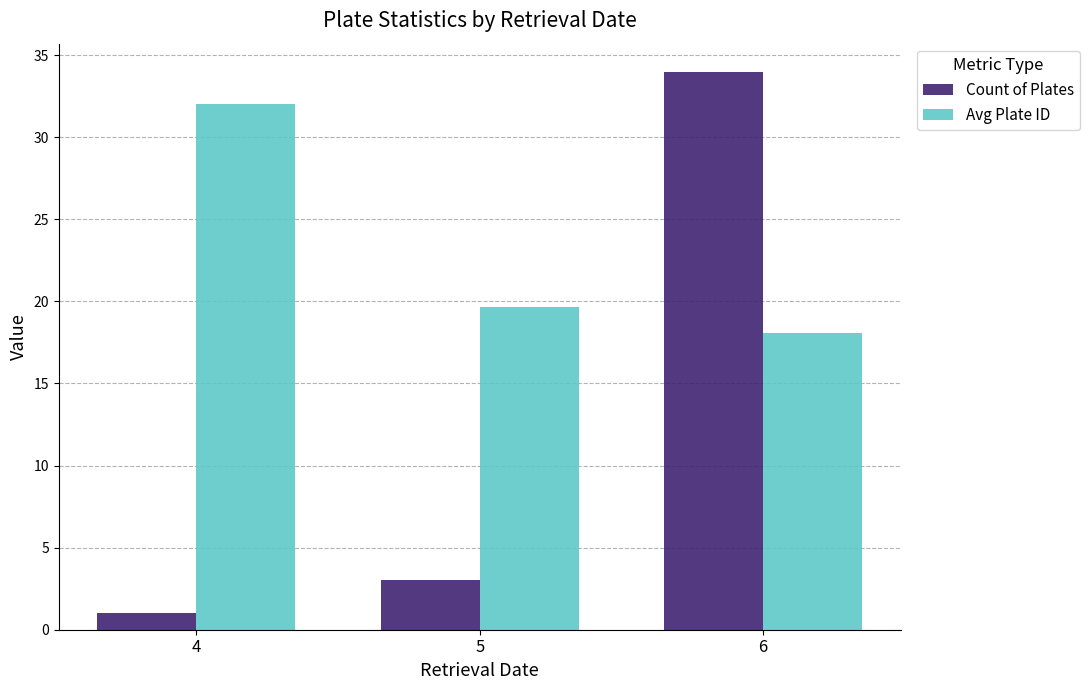

Reading left to right, what are all the values shown in this chart?

Count of Plates: 4=1.0	5=3.0	6=34.0
Avg Plate ID: 4=32.0	5=19.7	6=18.1